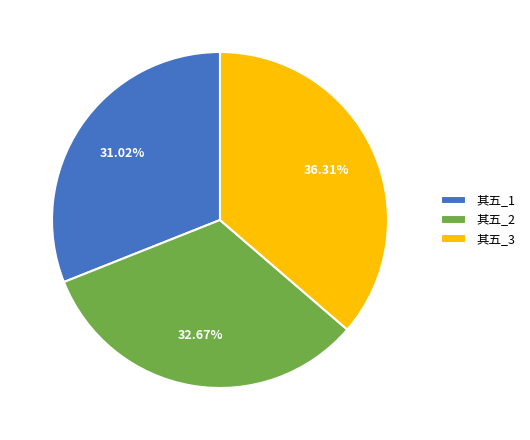

Does any single category account for the majority?

No